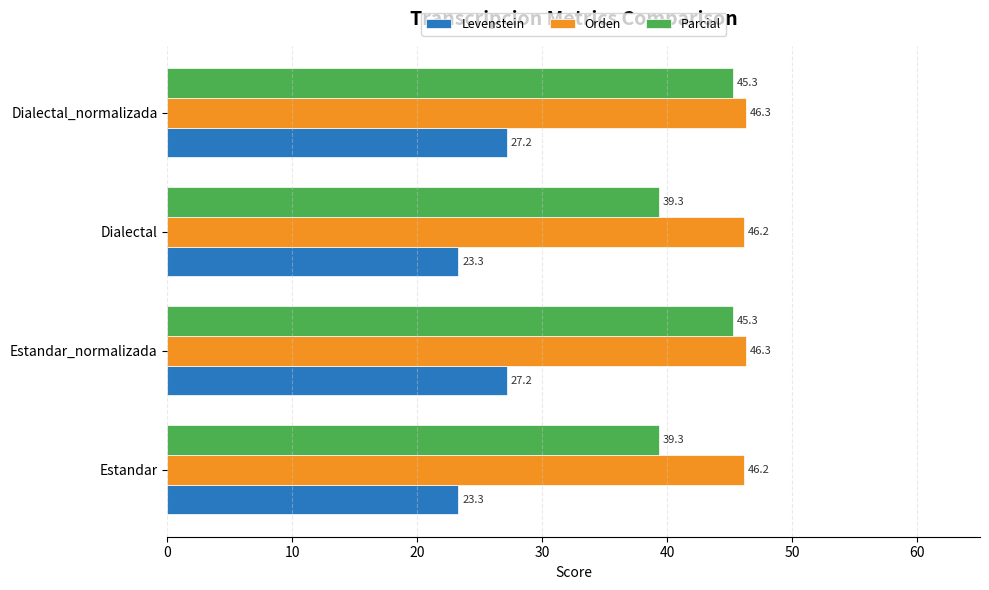

What is the spread (max minus min) of values at Dialectal?

22.9